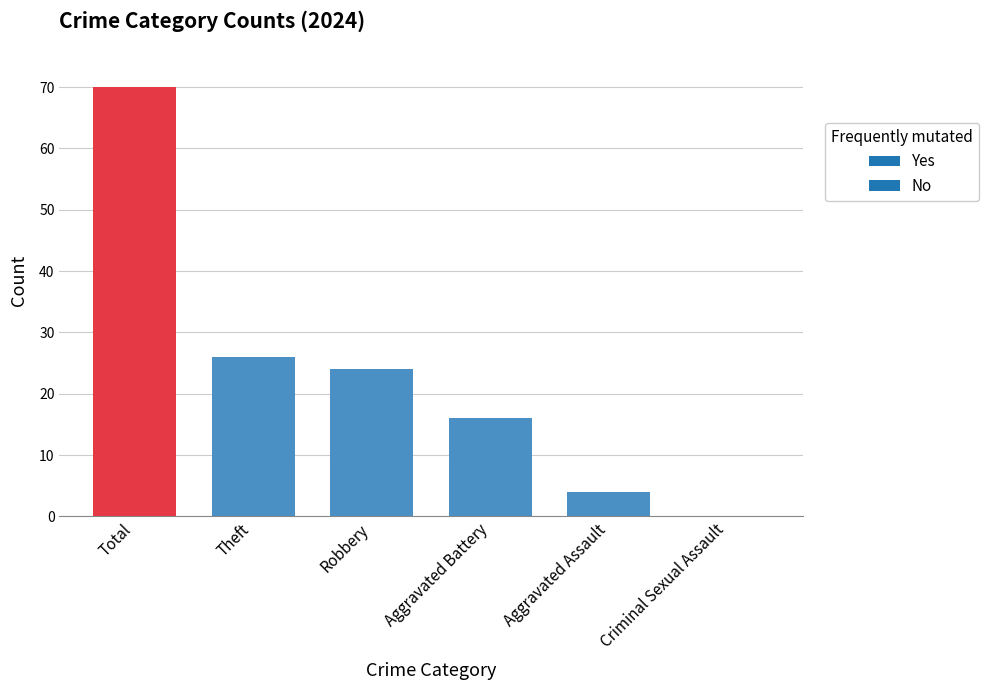

Reading right to left, what are all the values shown in this chart?

Criminal Sexual Assault=0	Aggravated Assault=4	Aggravated Battery=16	Robbery=24	Theft=26	Total=70